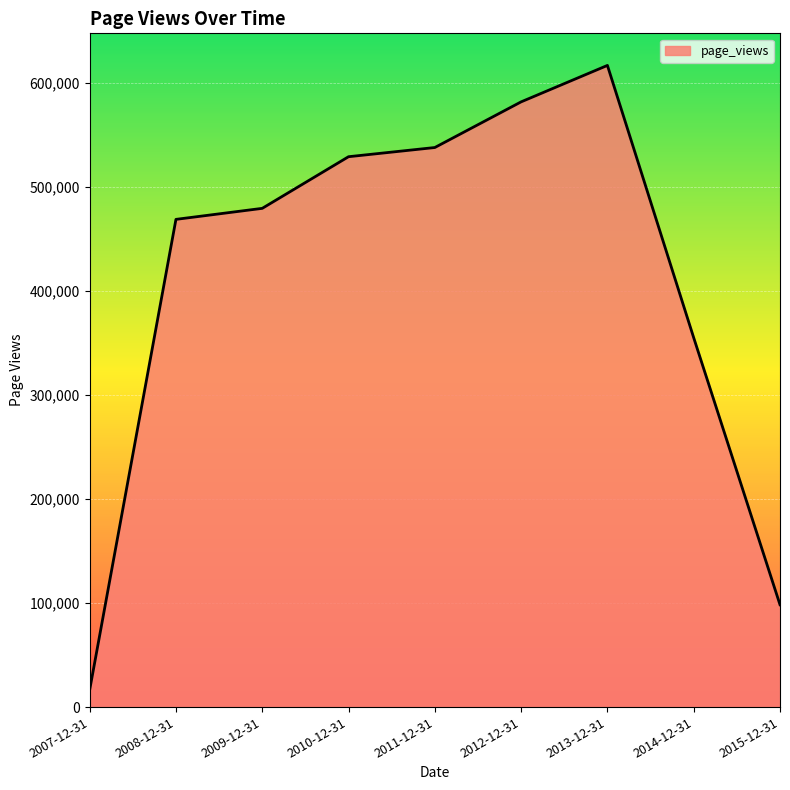

What value does the data have at 2014-12-31?

354913